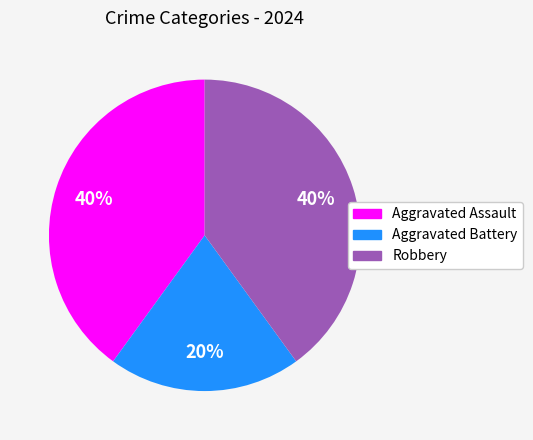

Is it true that Robbery is 48% of the pie?

False